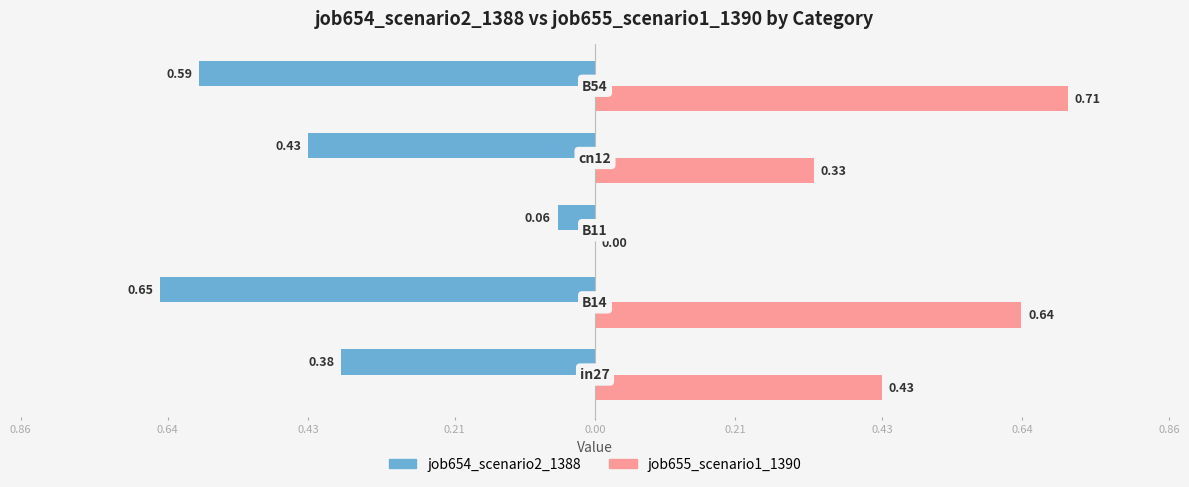

Reading left to right, list all the values displayed in this chart.

job654_scenario2_1388: -0.4	-0.7	-0.1	-0.4	-0.6
job655_scenario1_1390: 0.4	0.6	0.0	0.3	0.7